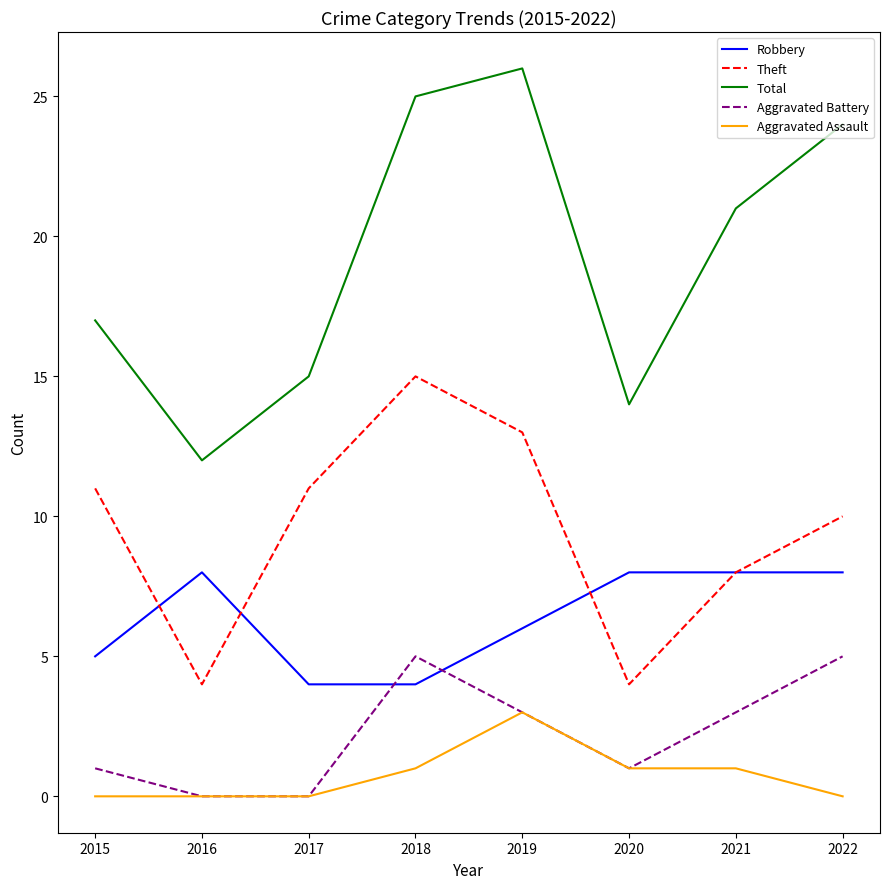

What is the minimum value for Total?

12